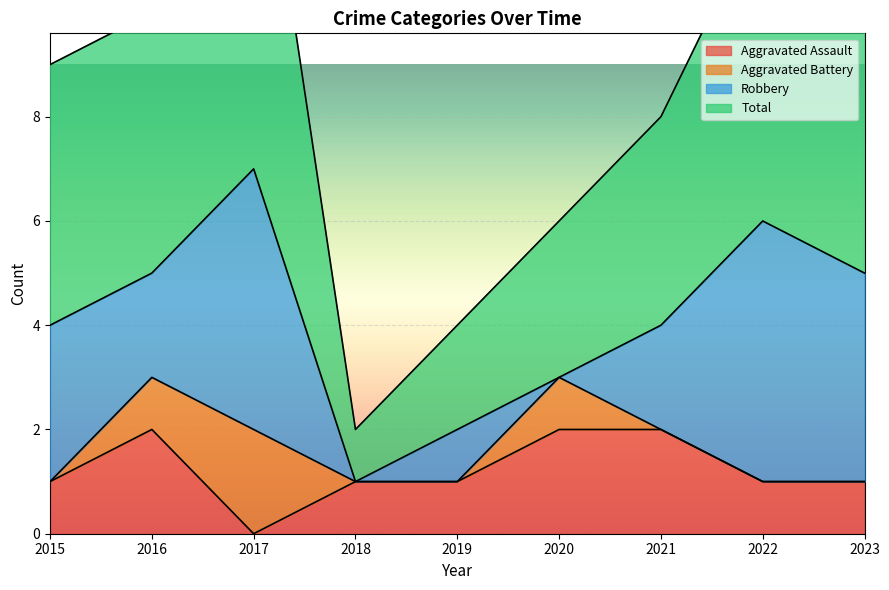

True or false: Aggravated Assault has a value of 2 at 2021.

True